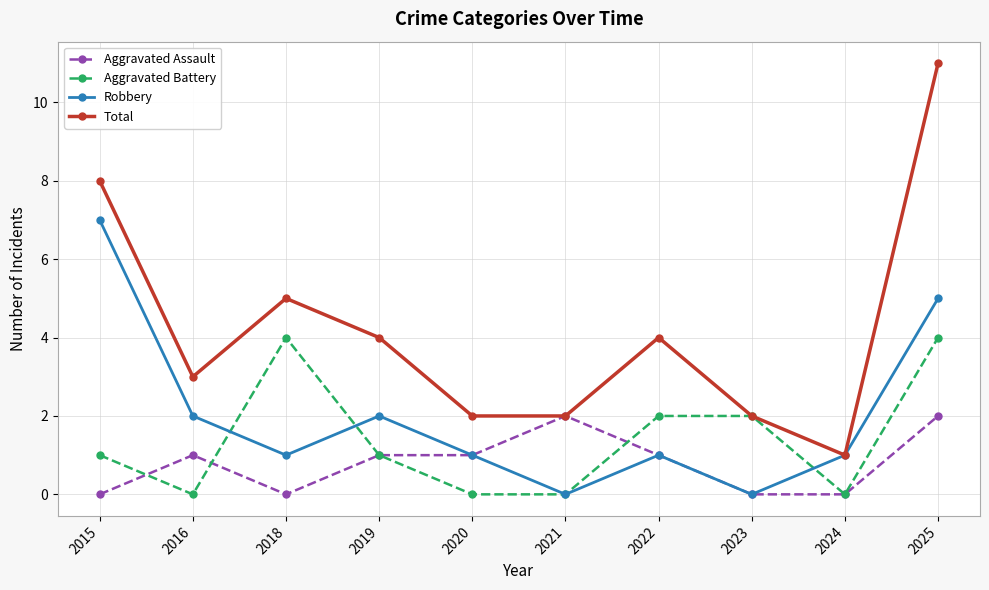

In Robbery, how many points are higher than both neighbors (excluding endpoints)?

2